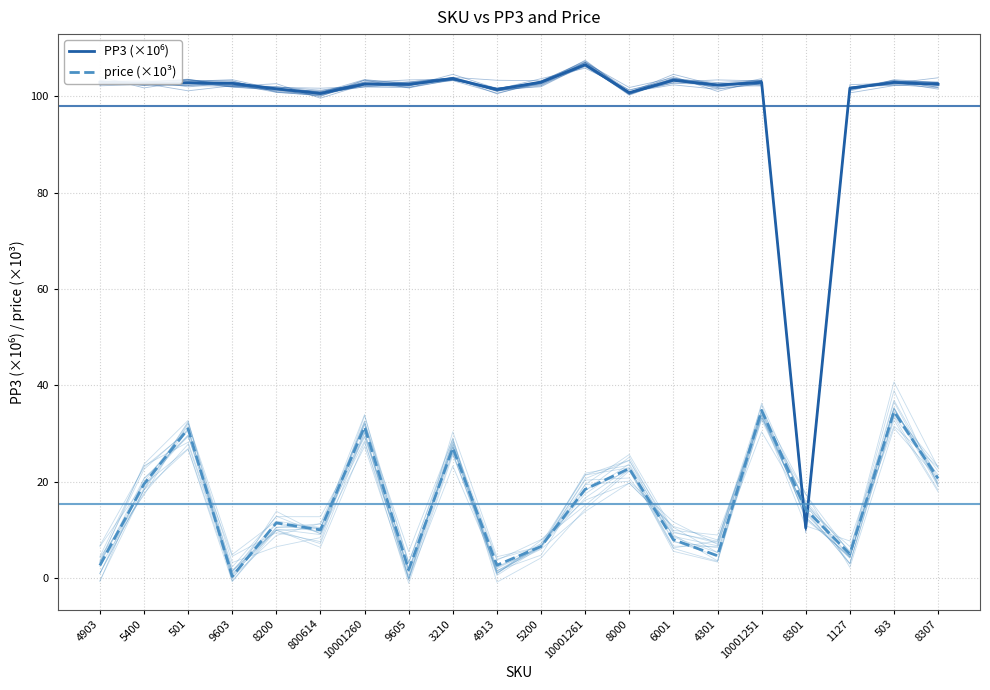

What position from the right is 800614?

15